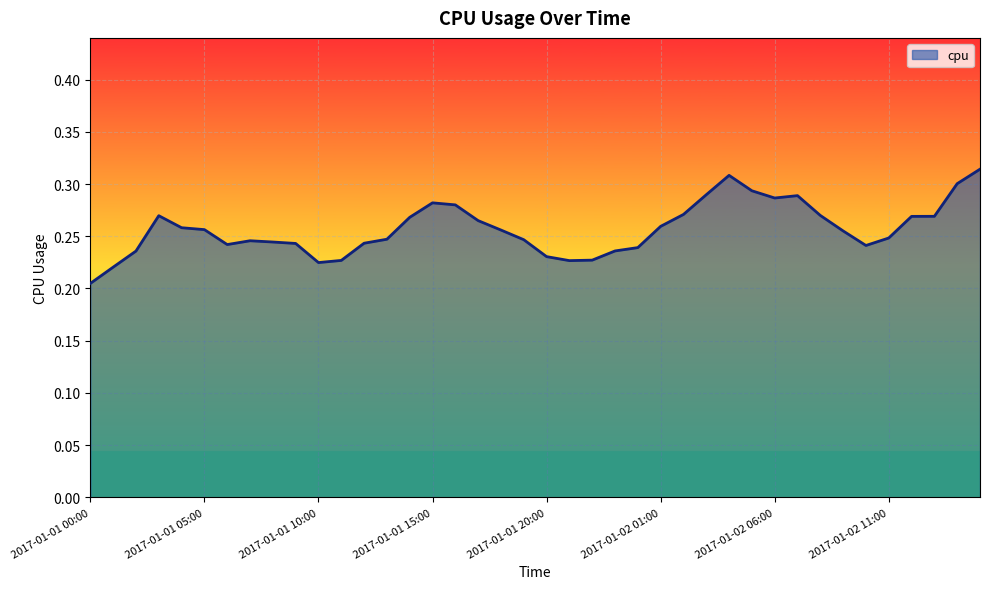

How many lines are shown in the chart?

1